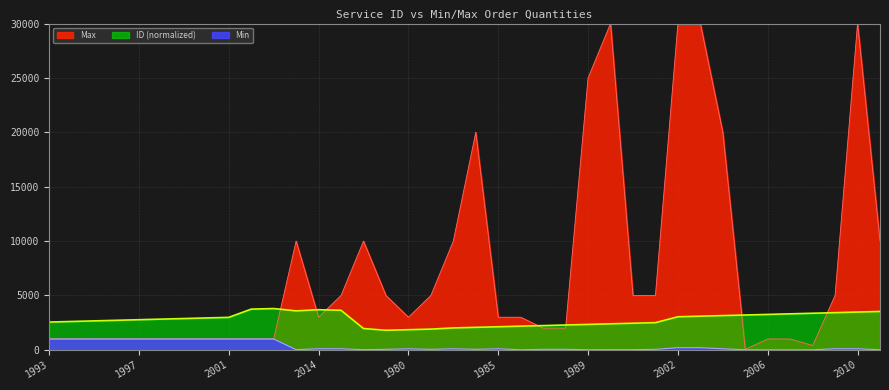

True or false: ID and Min cross at least once.

False